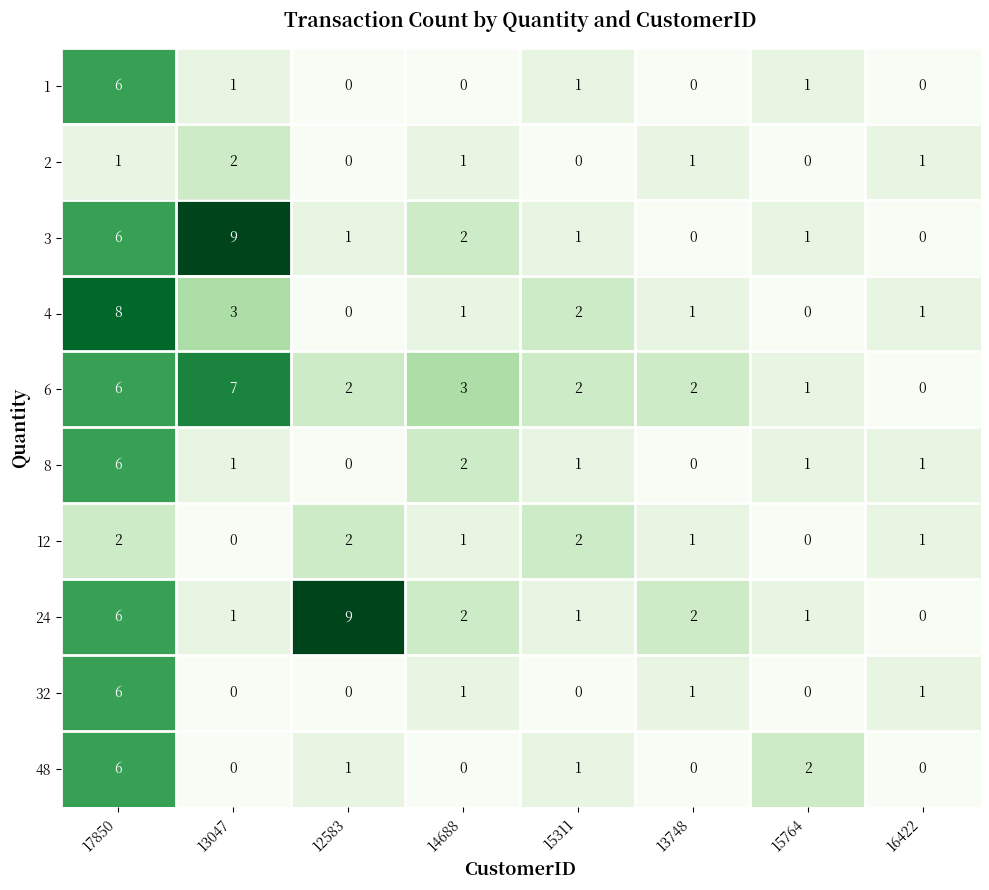

How many values in the 24 series are below 2?

4